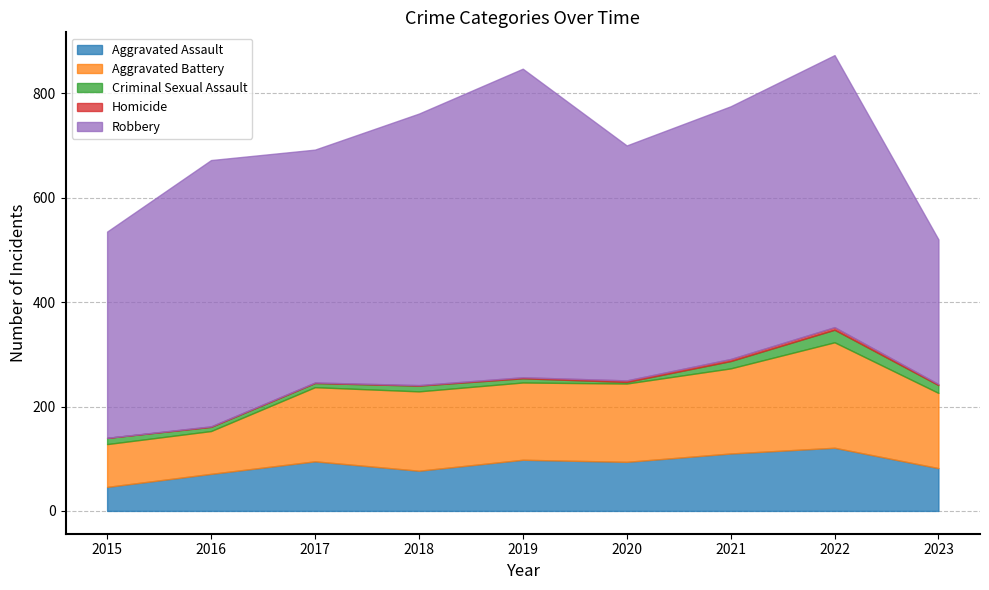

What is the difference between the maximum and second lowest values in the Aggravated Battery series?

120